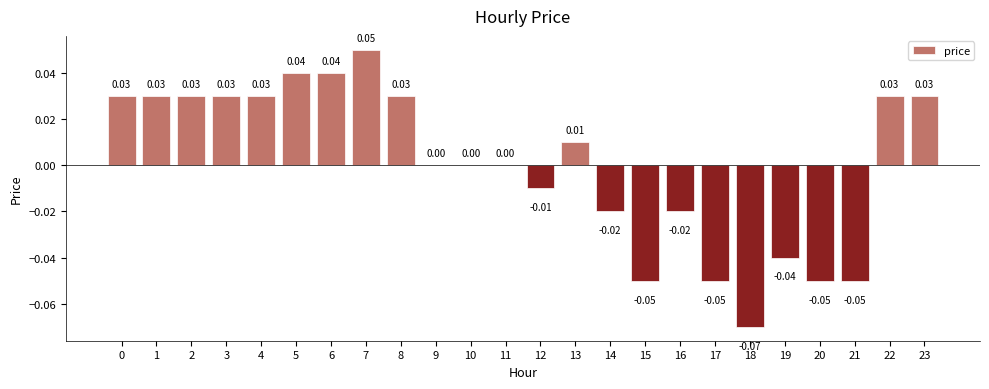

Between 5 and 16, which is larger?

5